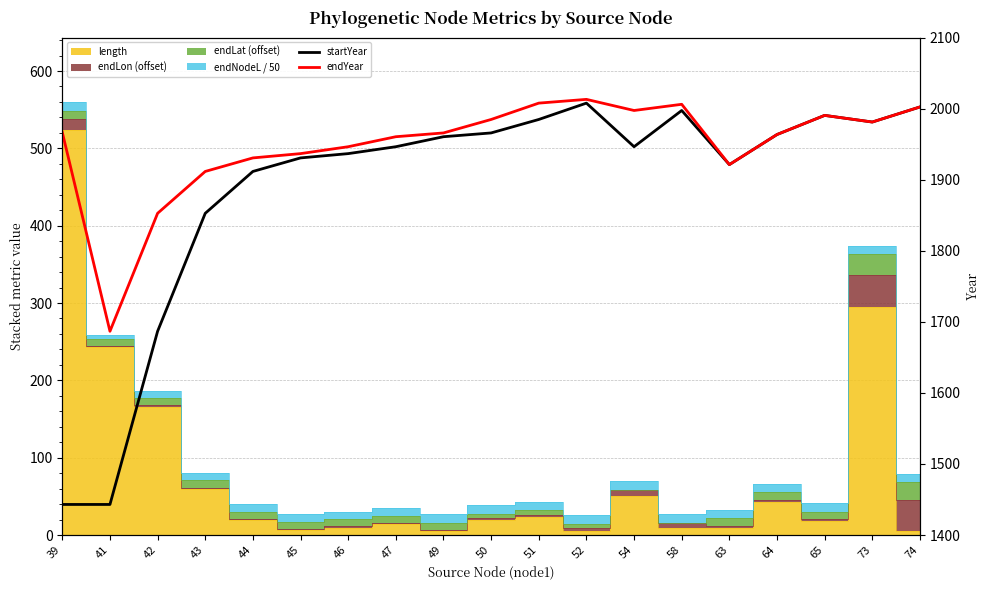

Reading left to right, list all the values displayed in this chart.

startYear: 1443.0	1443.0	1686.7	1852.7	1911.6	1930.6	1936.6	1946.3	1960.4	1965.7	1984.7	2007.7	1946.3	1997.3	1921.2	1963.5	1990.4	1981.1	2002.3
endYear: 1966.5	1686.7	1852.7	1911.6	1930.6	1936.6	1946.3	1960.4	1965.7	1984.7	2007.7	2013.0	1997.3	2006.0	1921.2	1963.5	1990.4	1981.1	2002.3